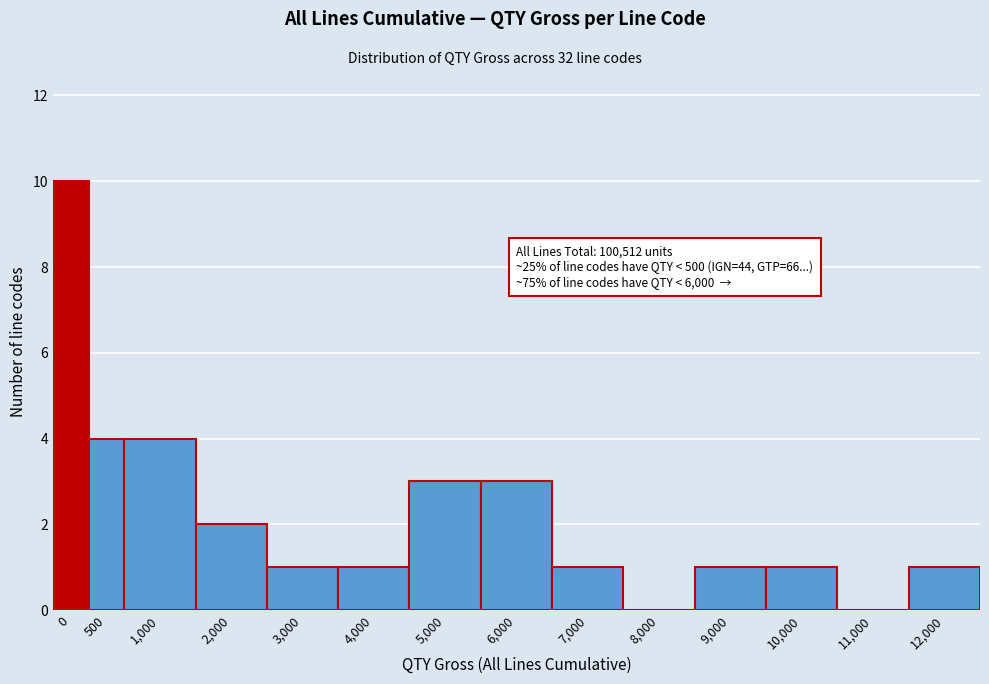

What is the ratio of the value at 2,000 to the value at 4,000?

2.0